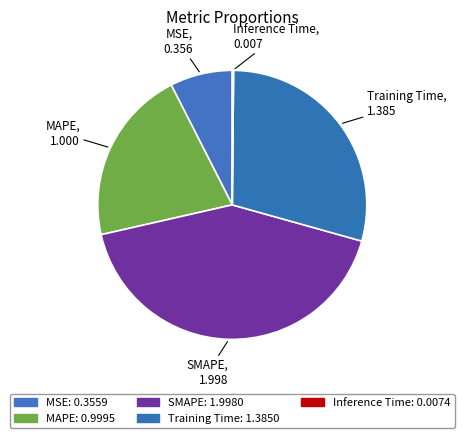

To the nearest percent, what is the difference between the largest and smallest slice percentages?

42%